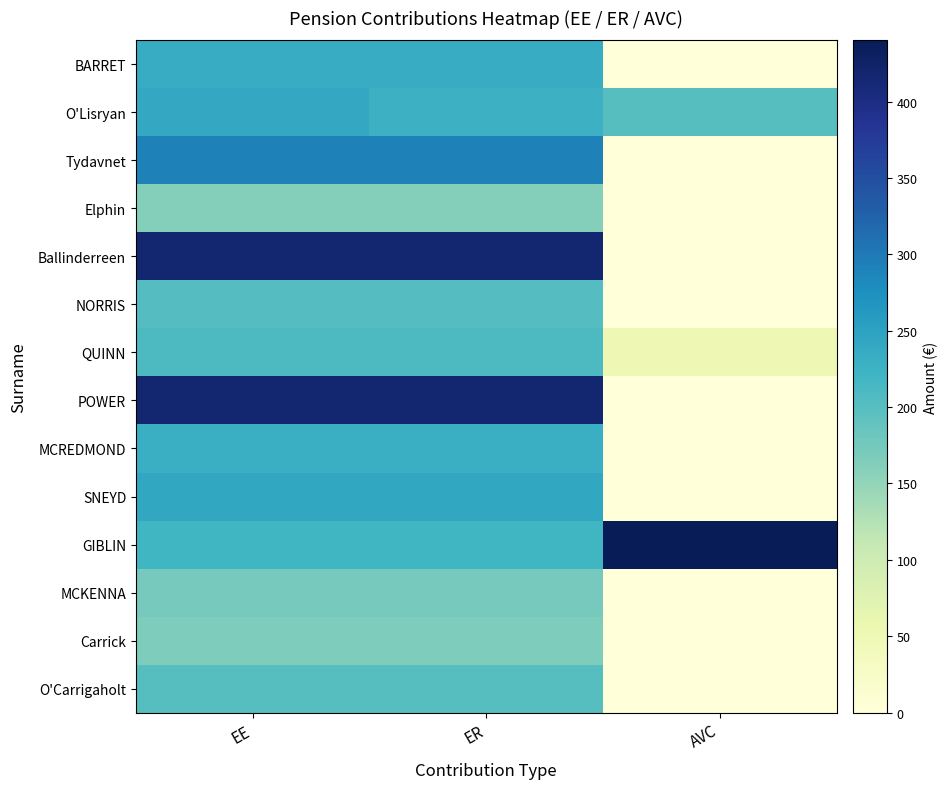

Reading right to left, extract all data points from this chart.

BARRET: AVC=0.0	ER=235.4	EE=235.4
O'Lisryan: AVC=200.0	ER=225.5	EE=240.0
Tydavnet: AVC=0.0	ER=291.7	EE=291.7
Elphin: AVC=0.0	ER=160.4	EE=160.4
Ballinderreen: AVC=0.0	ER=416.7	EE=416.7
NORRIS: AVC=0.0	ER=202.1	EE=202.1
QUINN: AVC=50.0	ER=208.3	EE=208.3
POWER: AVC=0.0	ER=416.7	EE=416.7
MCREDMOND: AVC=0.0	ER=229.2	EE=229.2
SNEYD: AVC=0.0	ER=241.7	EE=241.7
GIBLIN: AVC=440.2	ER=220.1	EE=220.1
MCKENNA: AVC=0.0	ER=172.9	EE=172.9
Carrick: AVC=0.0	ER=166.7	EE=166.7
O'Carrigaholt: AVC=0.0	ER=200.0	EE=200.0